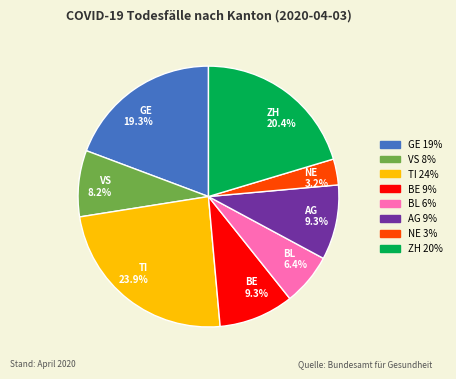

Between VS 8.2% and GE 19.3%, which is larger?

GE 19.3%